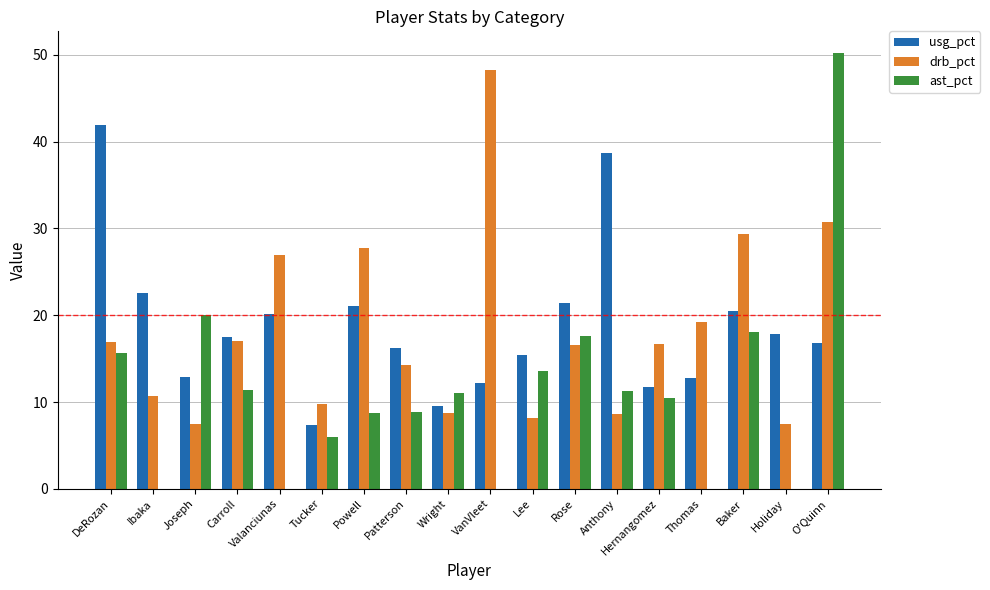

True or false: usg_pct has a value of 6.3 at Powell.

False